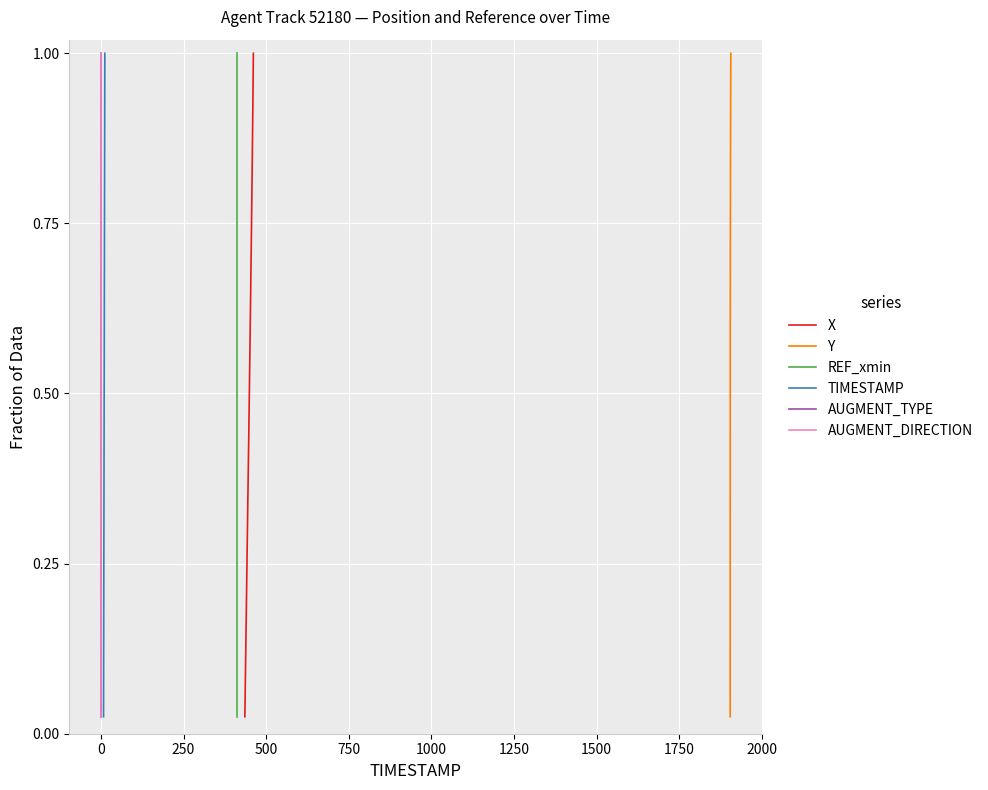

What is the value of the AUGMENT_TYPE point at the 4th from the left?

0.1